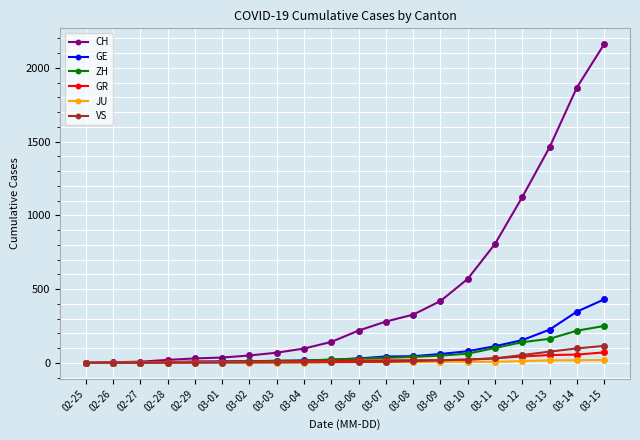

How many data points in VS are less than 6?

10